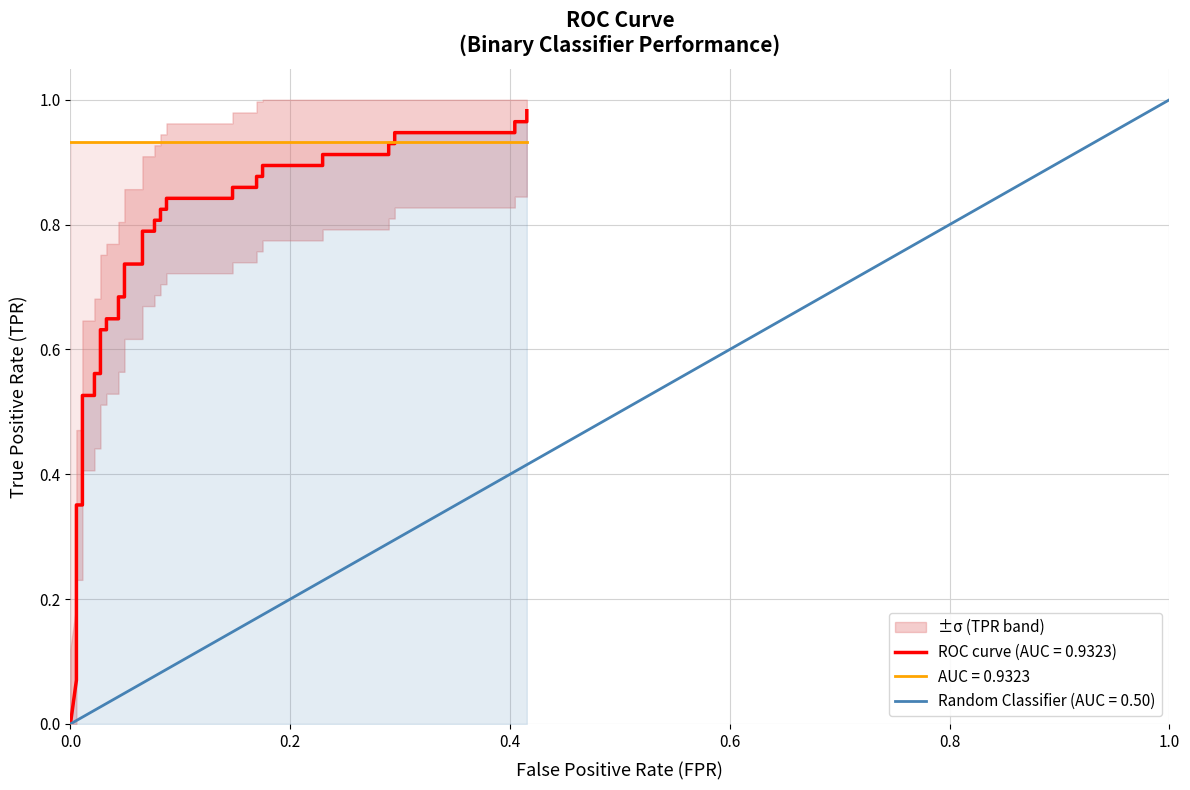

What is the difference between the maximum and minimum values?

1.0